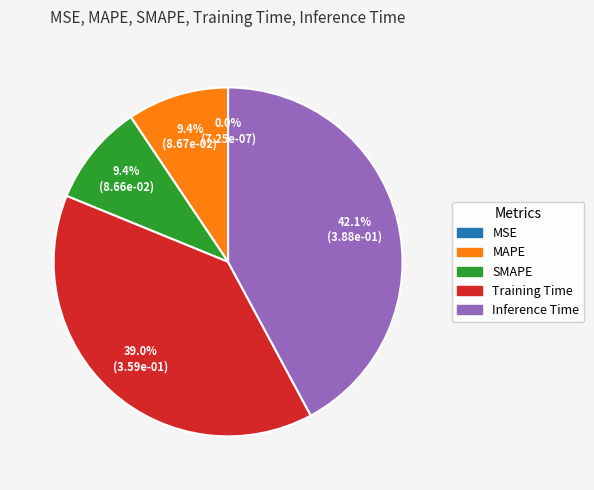

To the nearest percent, what is the combined percentage of Inference Time and Training Time?

81%